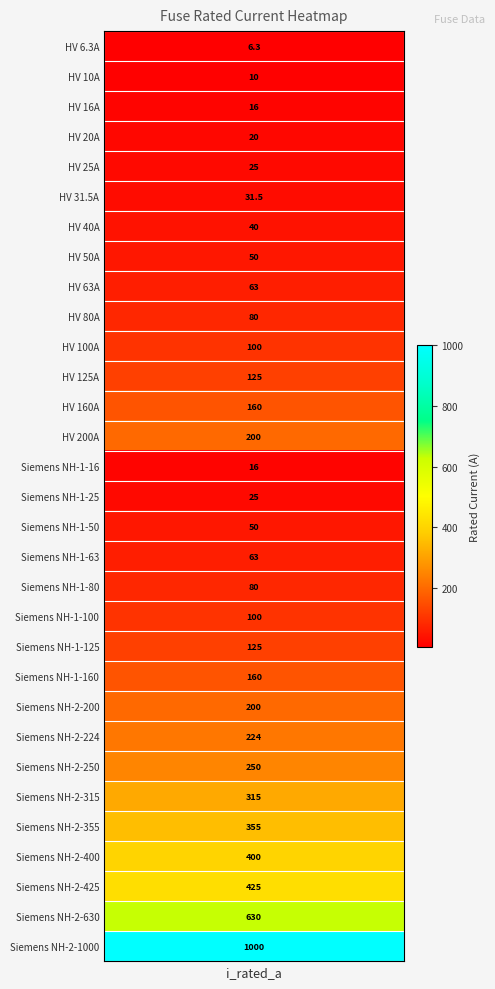

The chart shows a value of 11.6 at 4. True or false?

False